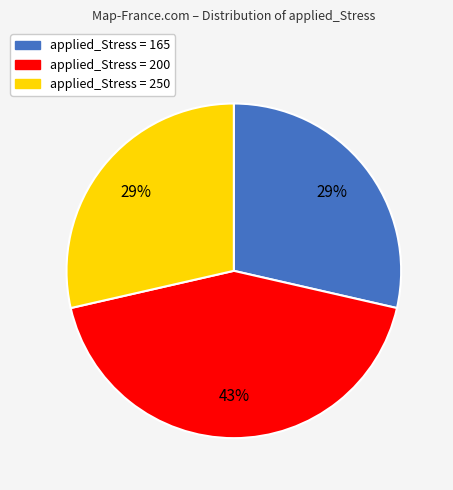

What is the ratio of the value at applied_Stress = 165 to the value at applied_Stress = 250?

1.0